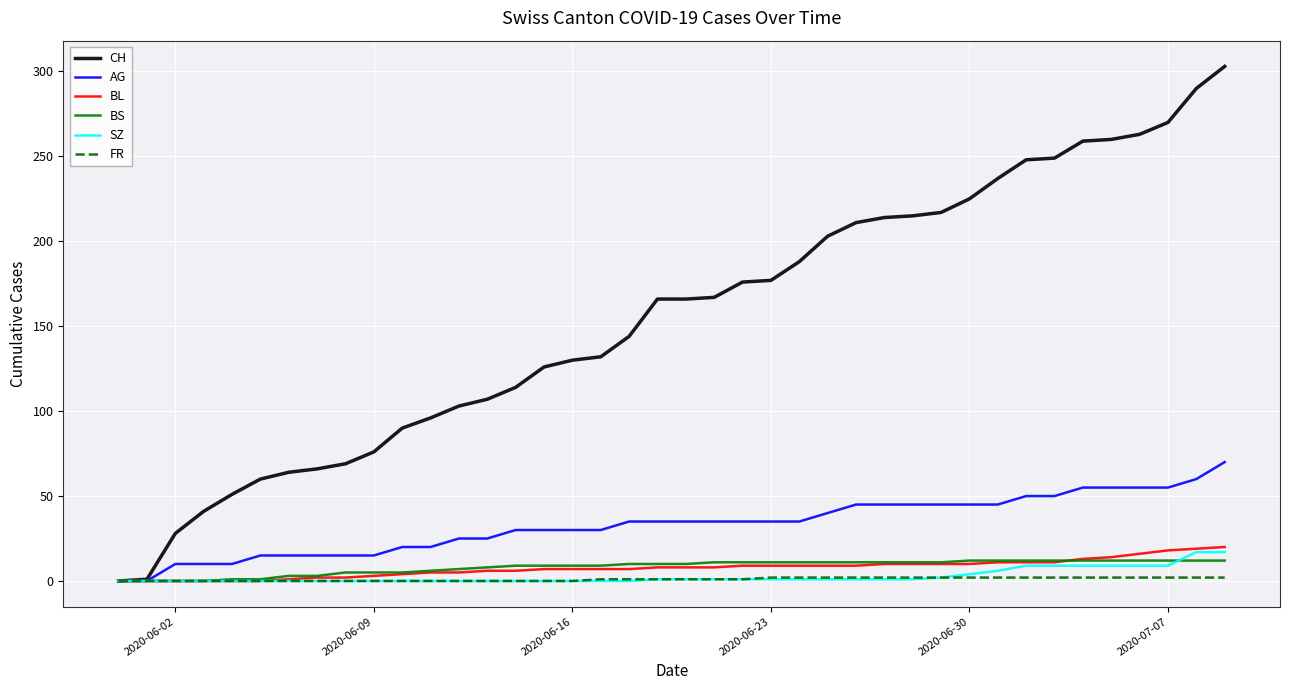

Which series has the largest total across all categories?

CH